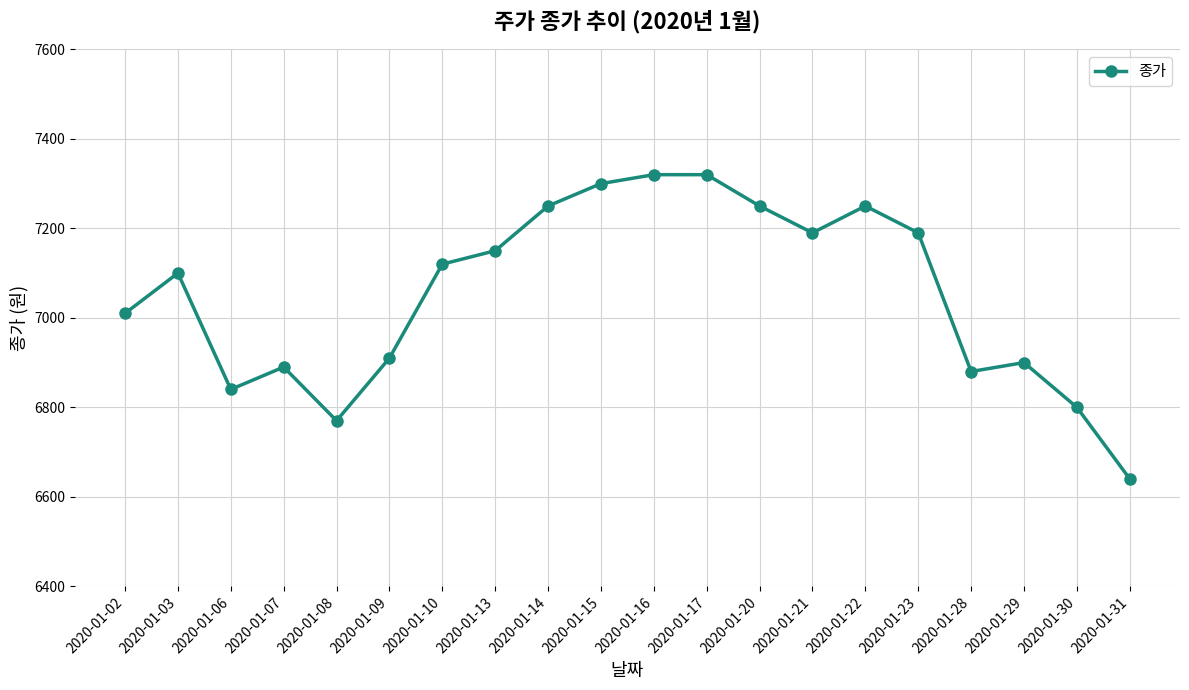

What is the value of the 3rd point from the left?

6840